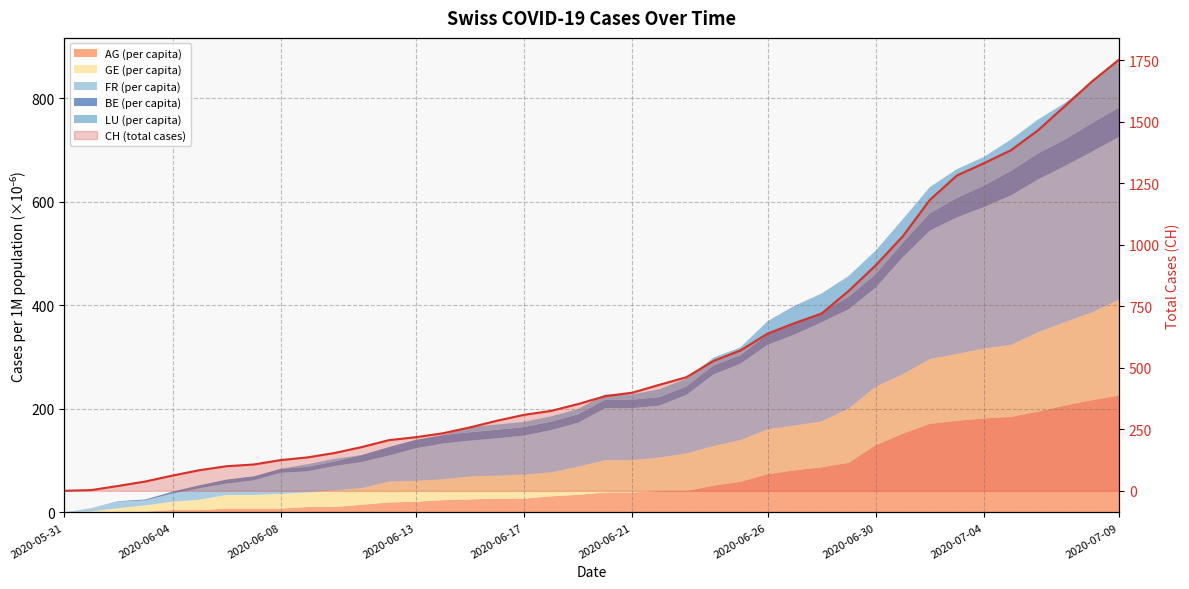

Reading right to left, list all the values displayed in this chart.

1754	1665	1565	1466	1385	1332	1282	1183	1035	917	813	721	682	639	571	528	462	431	399	385	353	325	309	285	258	234	218	206	178	154	136	125	107	100	84	62	38	20	3	0